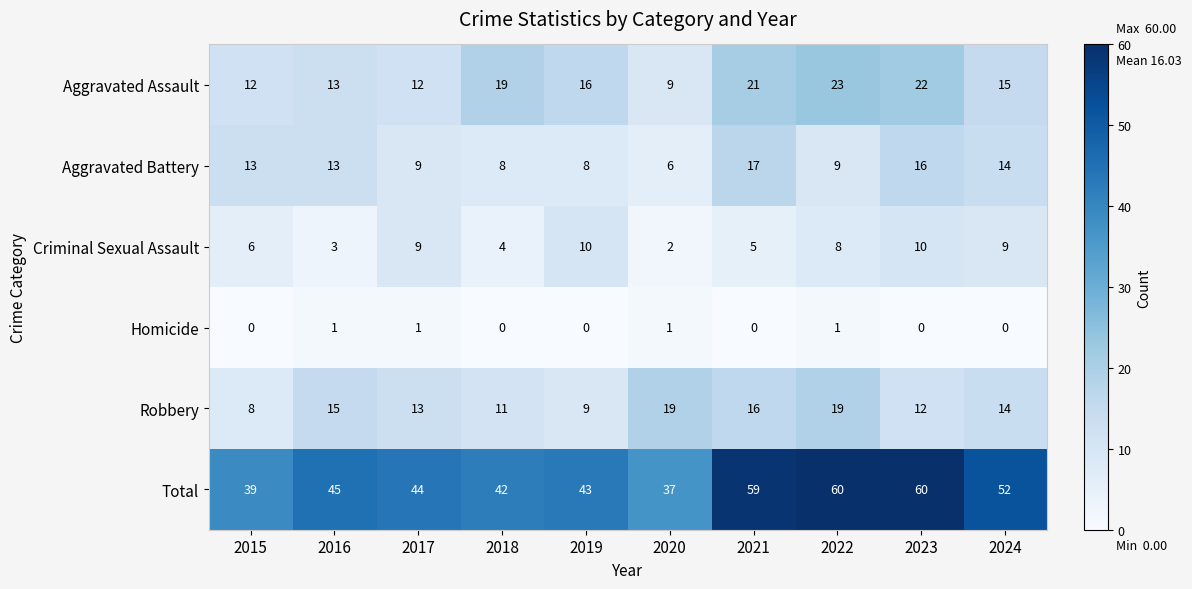

The value of Criminal Sexual Assault at 2021 is 5. True or false?

True